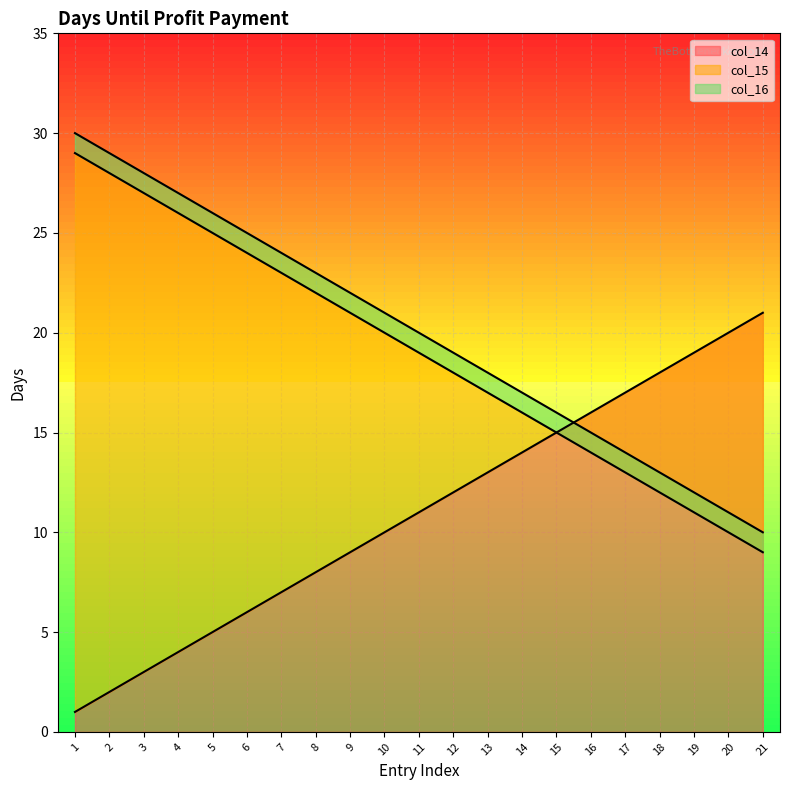

Is it true that col_14 equals 2 at 2?

True